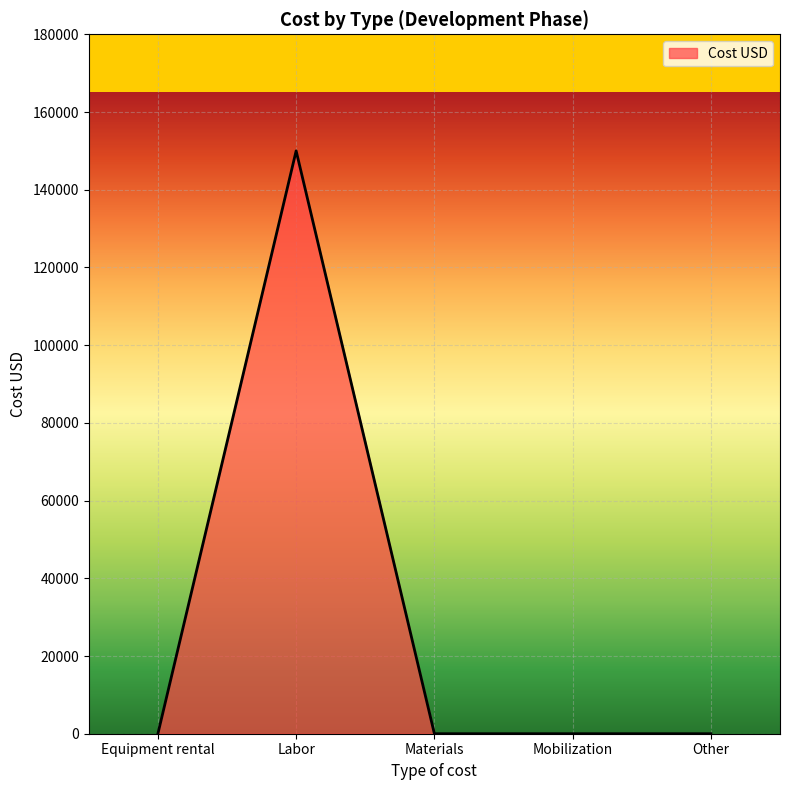

What is the greatest value displayed?

150000